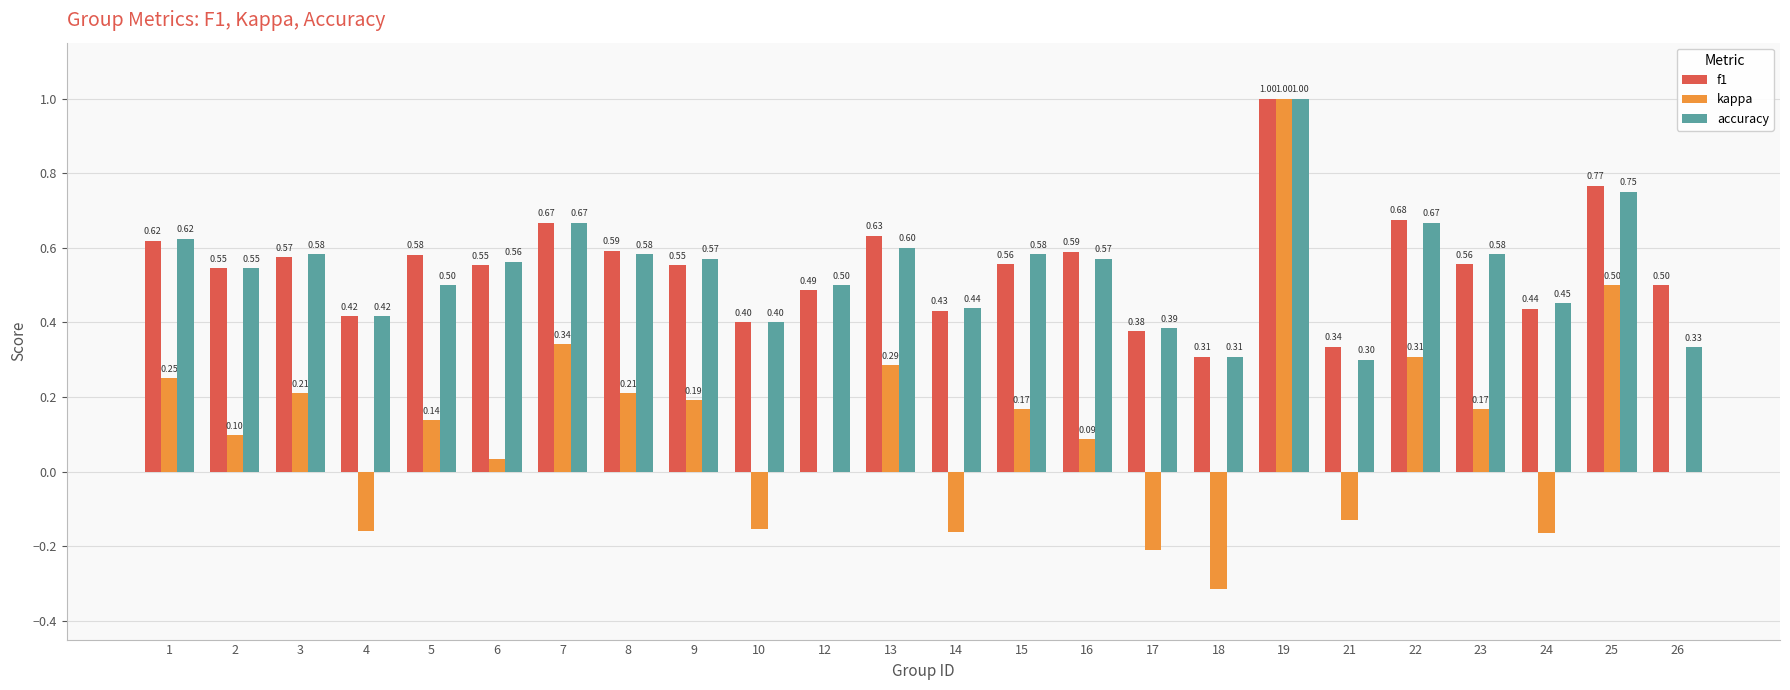

What is the average value of the accuracy series?

0.5